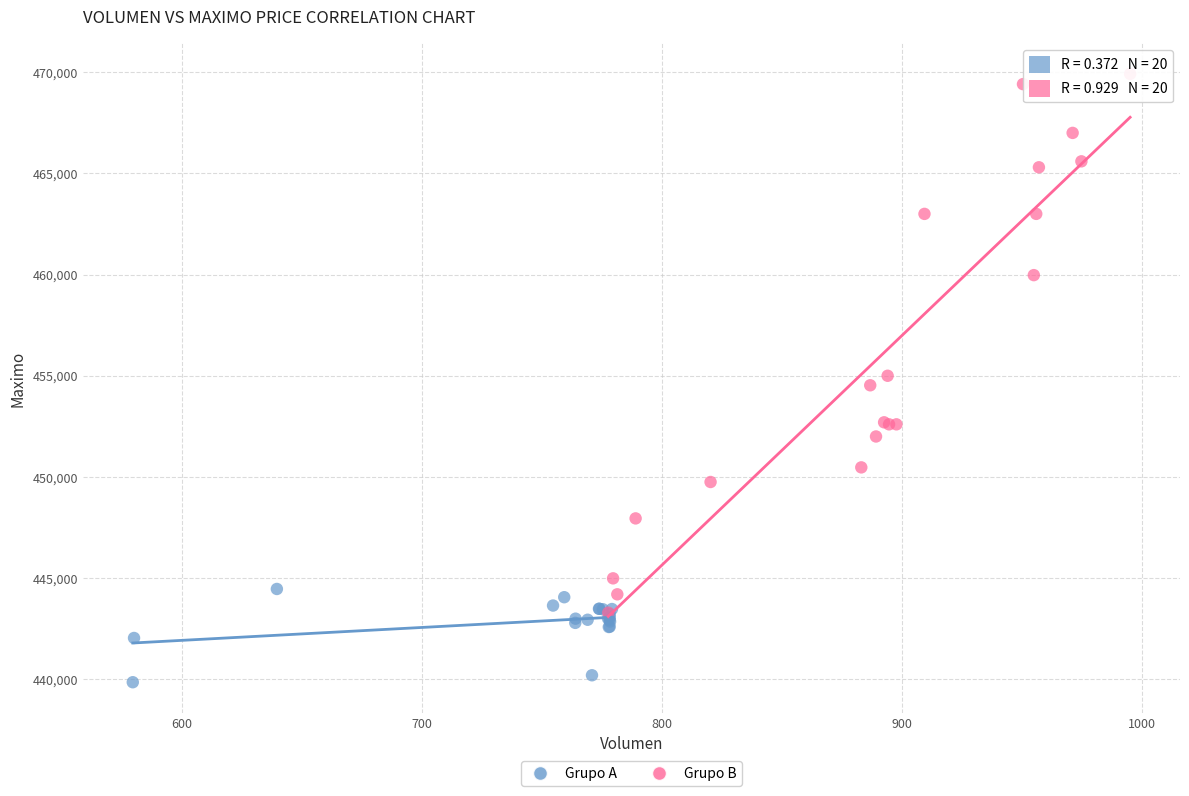

Which series contains the highest Y value?

Grupo B